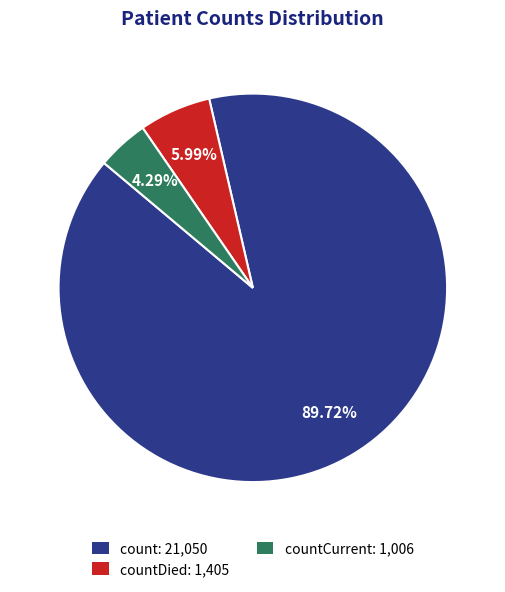

Does count: 21,050 represent more than half of the total?

Yes